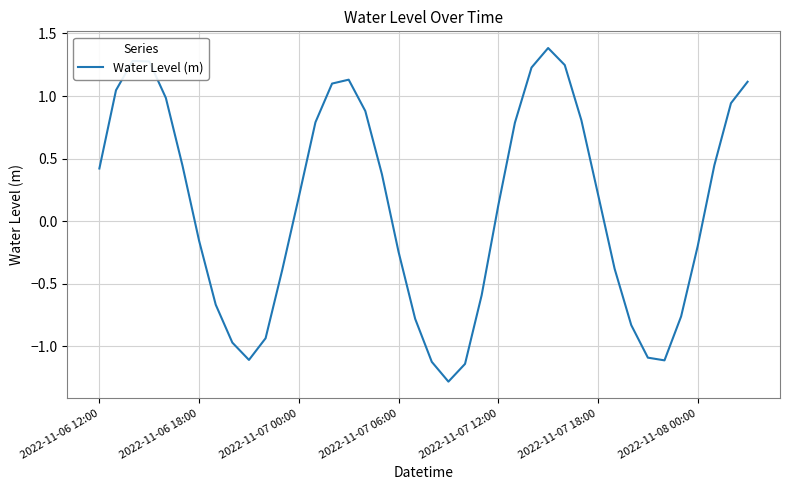

What is the sum of all values?

4.5